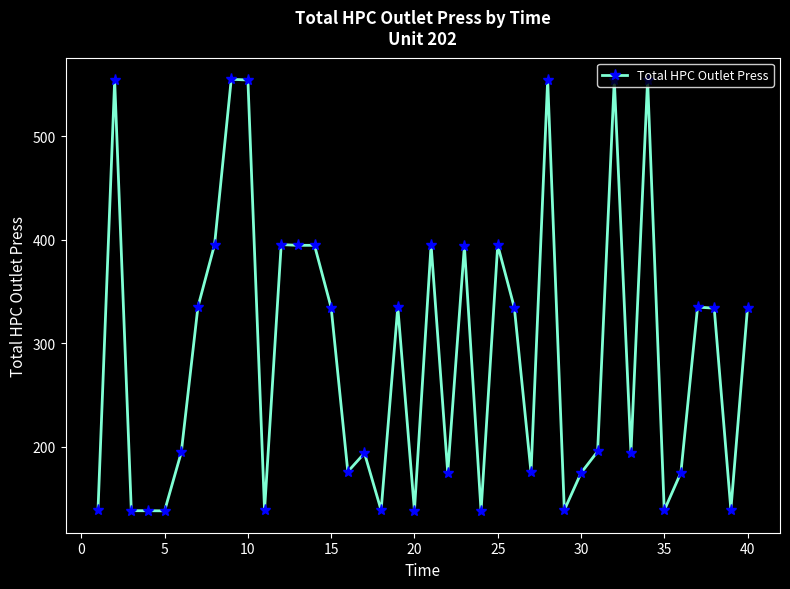

What is the value of the 25th point from the left?

395.1